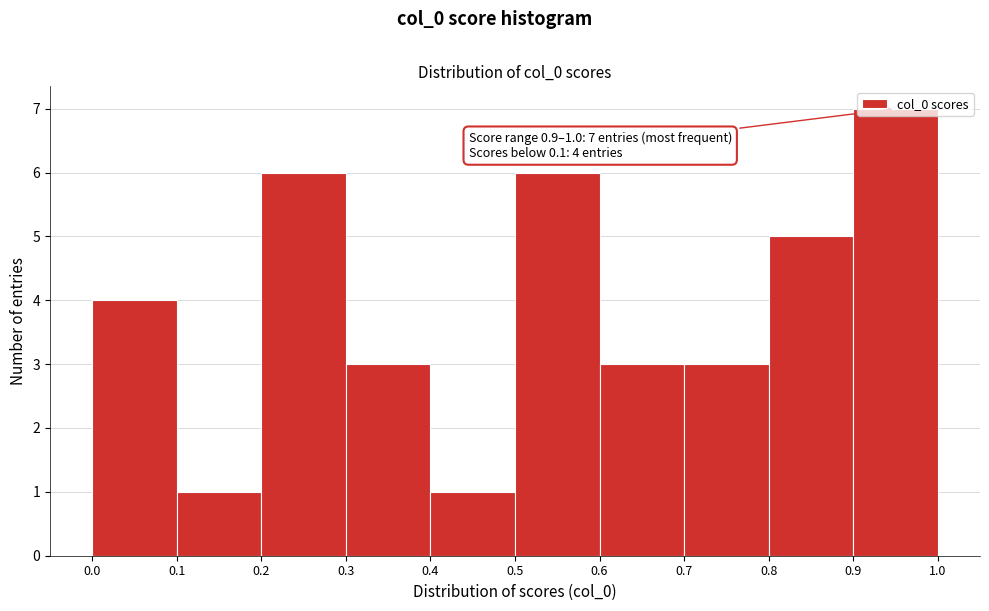

Which range on the x-axis has the tallest bar?

0.9 to 1.0